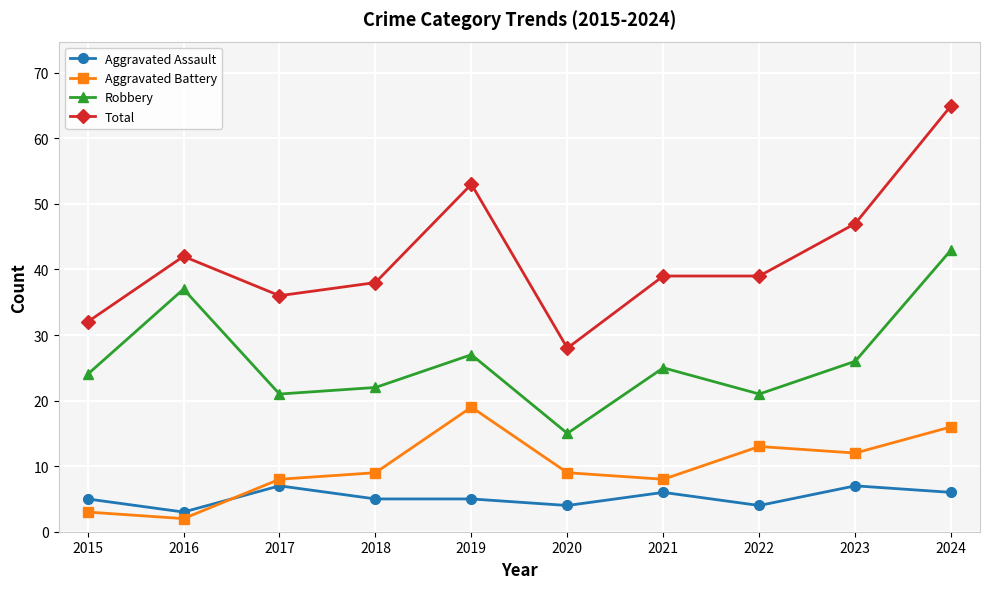

True or false: Robbery and Aggravated Assault cross at least once.

False